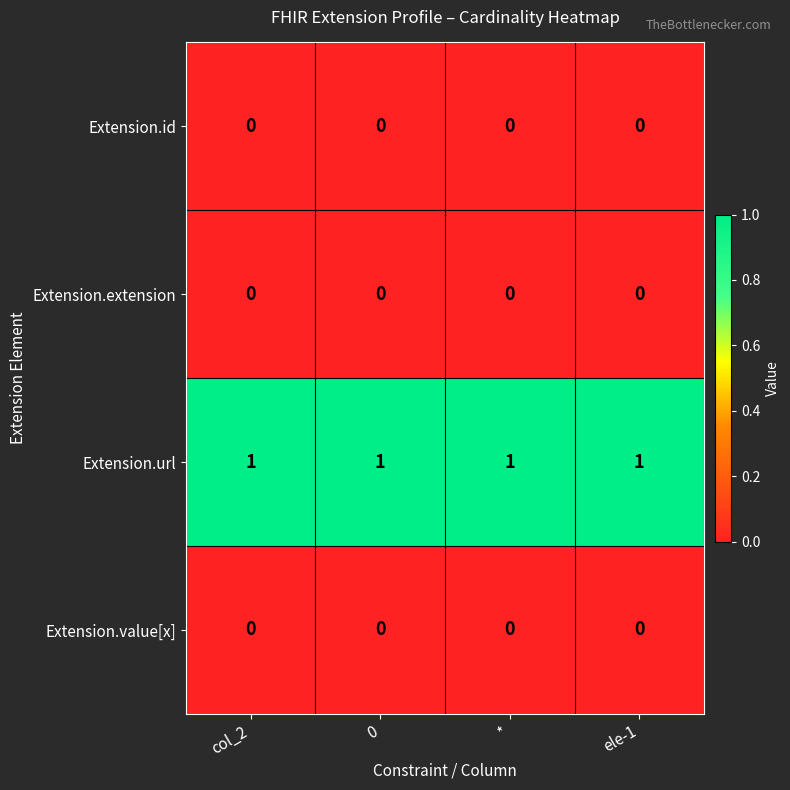

True or false: Extension.id has a value of 0 at 0.

True